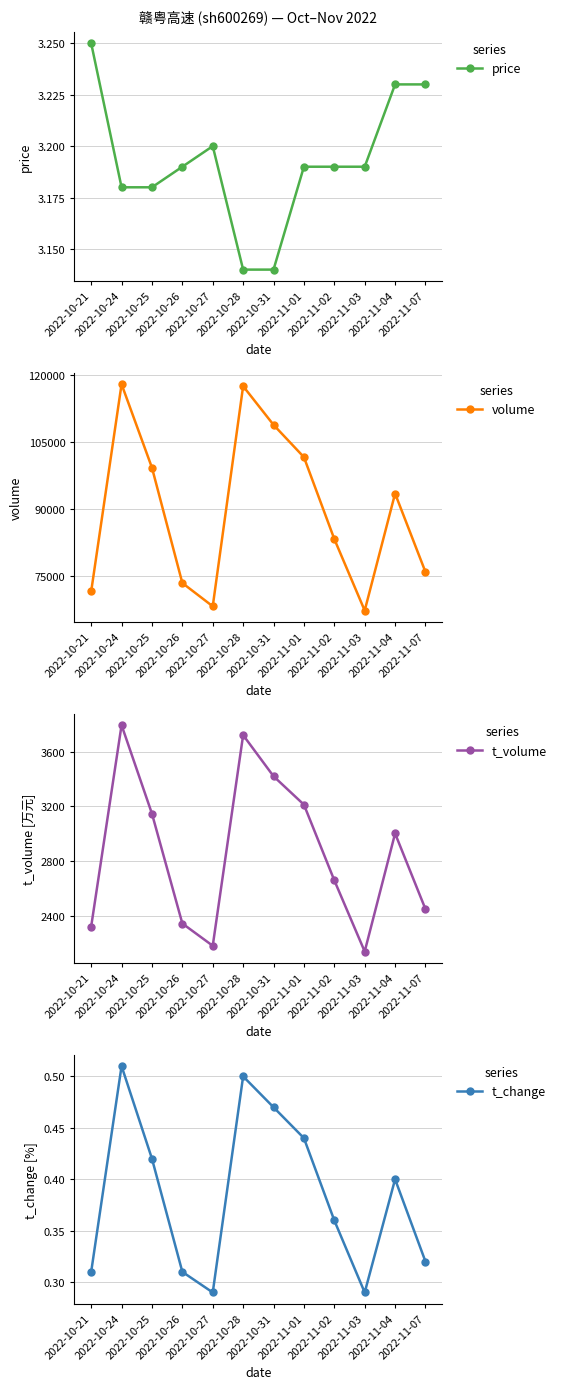

True or false: t_change and t_volume intersect in this chart.

False